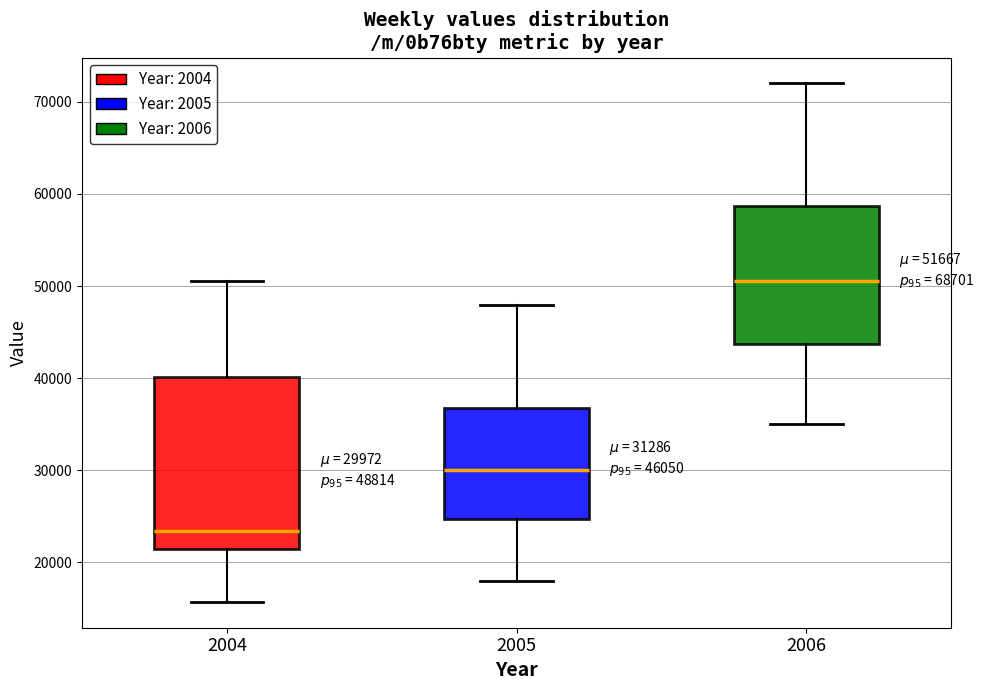

Which box is the tallest, from its lower edge to its upper edge?

2004